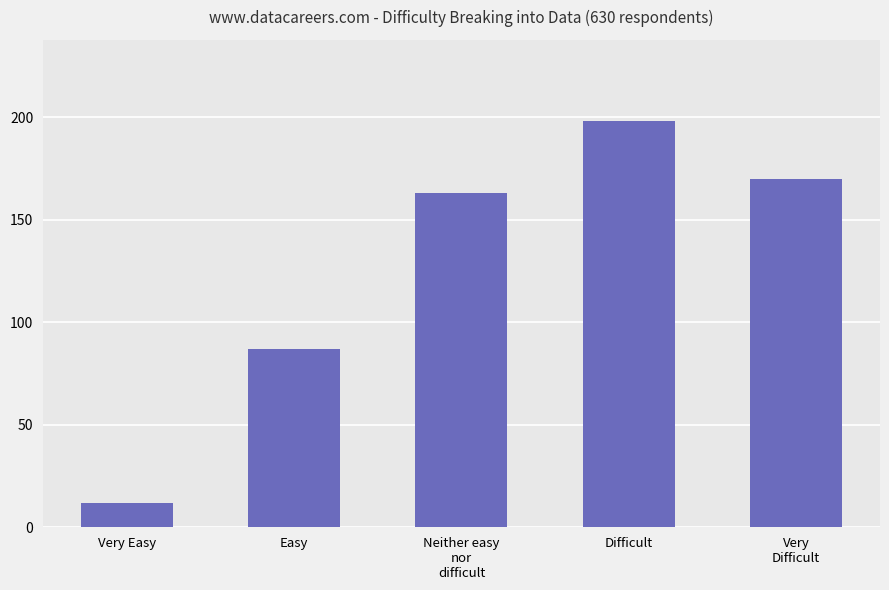

Approximately how many times larger is the value at Neither easy
nor
difficult compared to Very Easy?

13.6